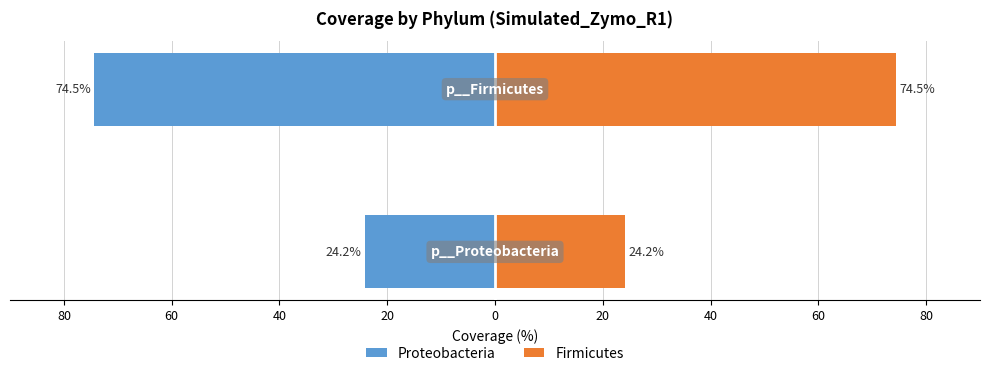

What is the average value of the Proteobacteria series?

-49.3